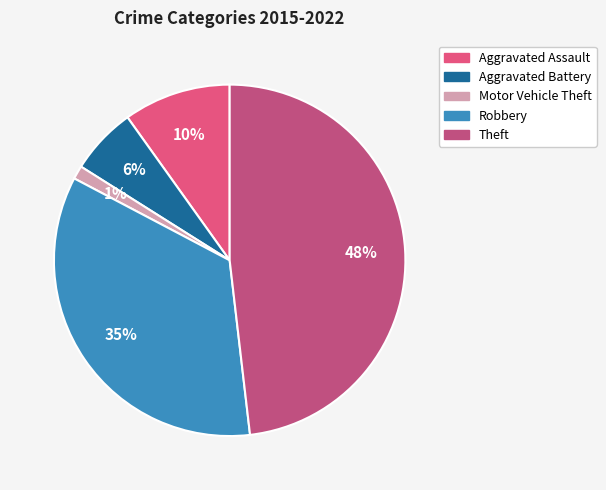

Approximately how many times larger is the value at Robbery compared to Aggravated Battery?

5.6